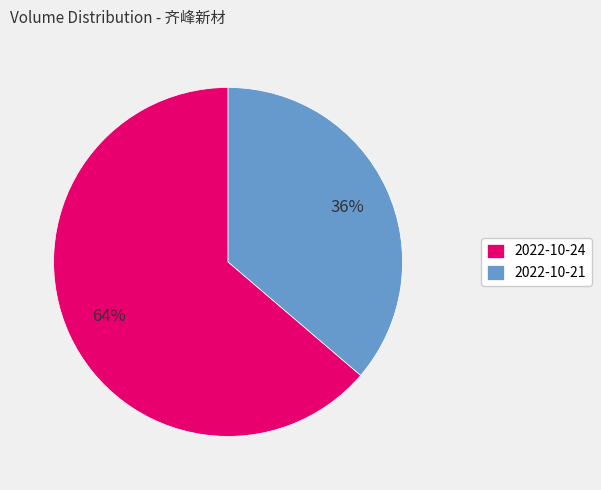

To the nearest percent, what is the average slice percentage?

50%